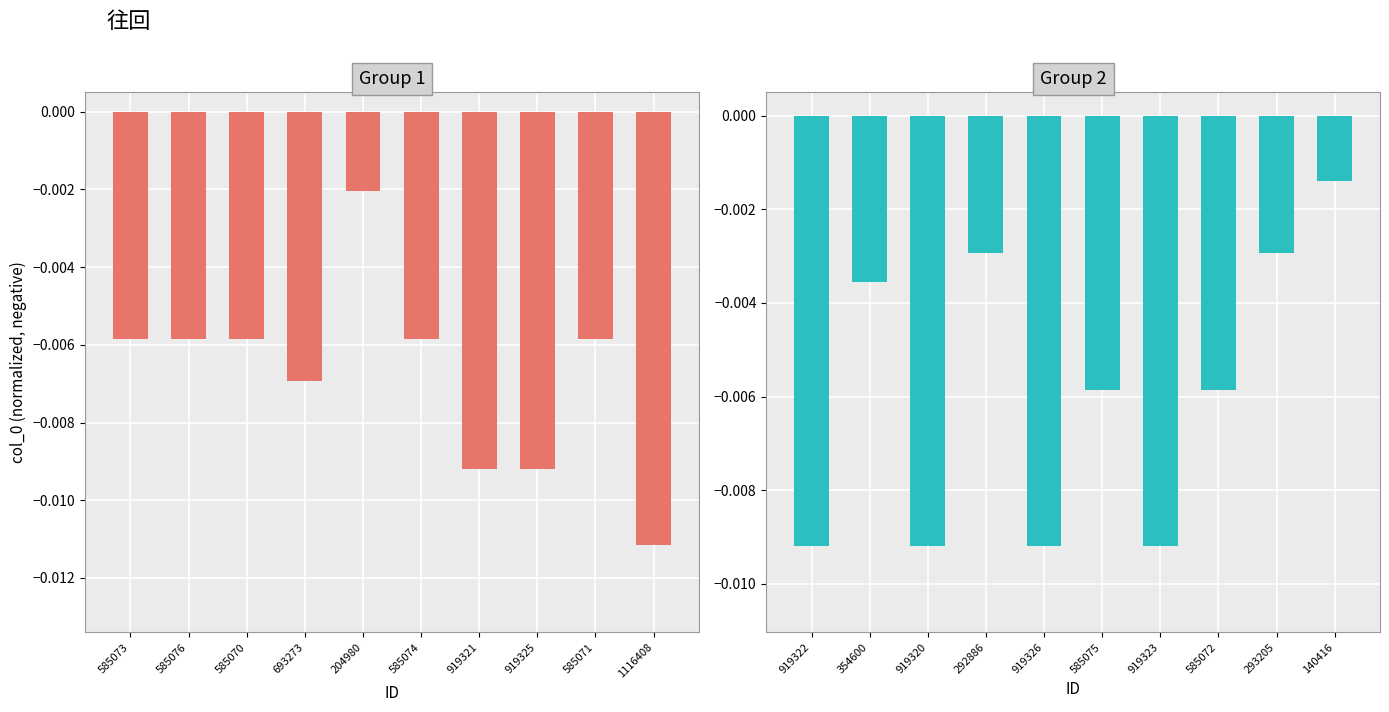

How many bars are there in total?

20